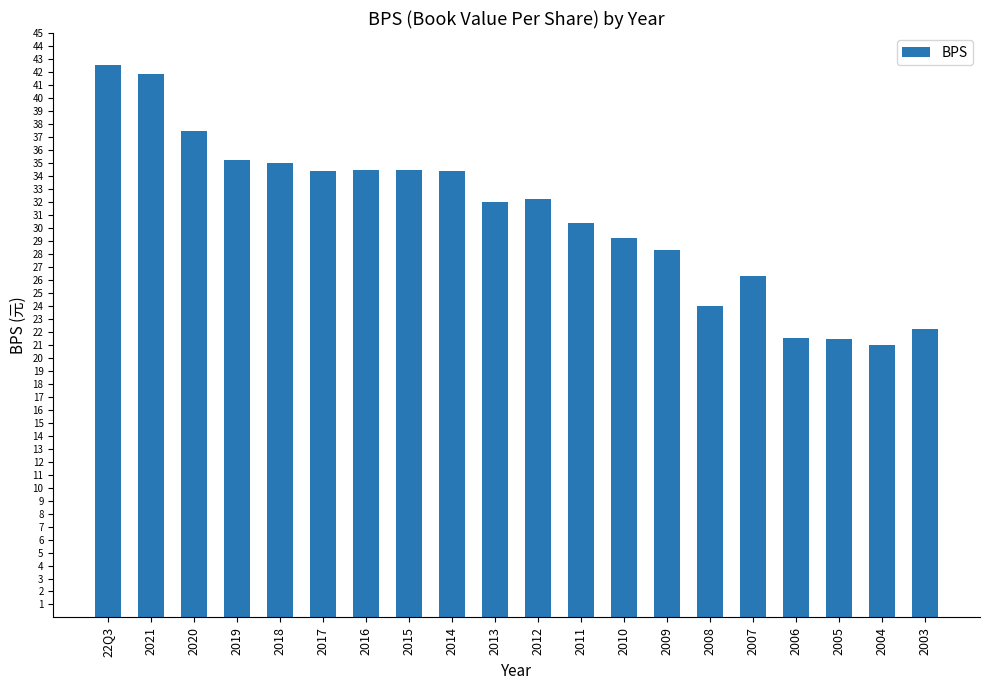

How many bars are there in total?

20